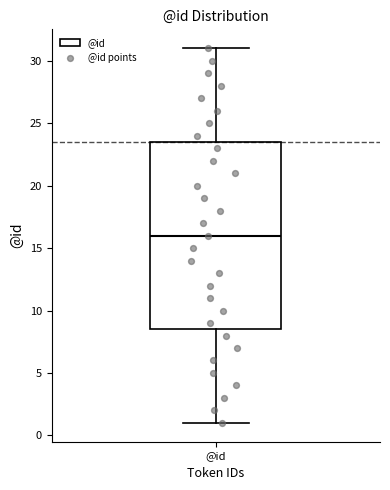

Transcribe this box plot: give where the median line is, the range the box spans, and where the two whiskers end, as read against the y-axis. The values are not printed on the chart, so give them approximately, as read against the axis.

median 16.0, box 8.5 to 23.5, whiskers 1.0 to 31.0